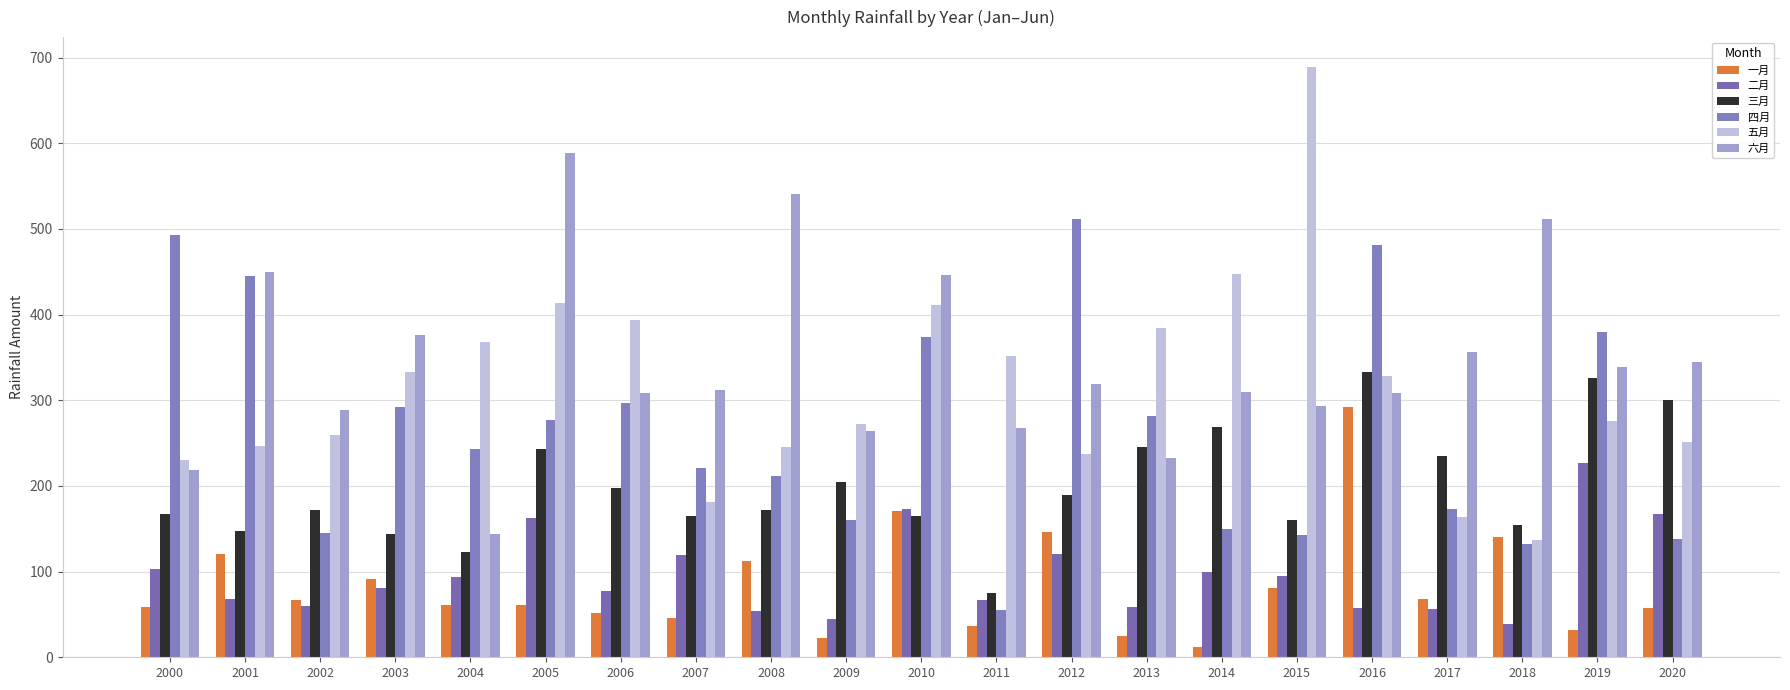

What value does the 六月 series have at 2007?

312.3